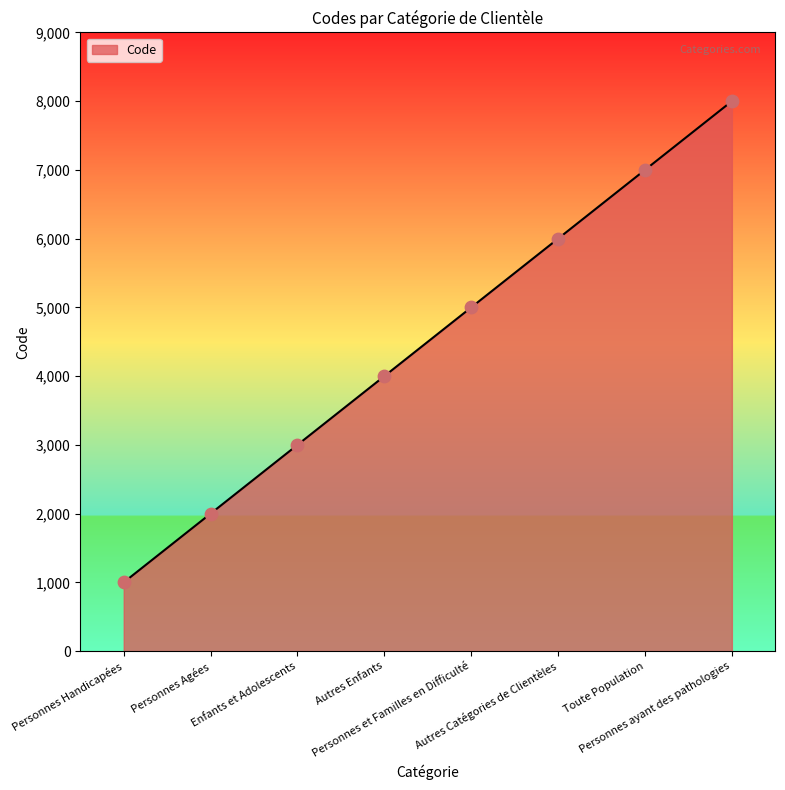

Which has a higher value, Enfants et Adolescents or Personnes Agées?

Enfants et Adolescents